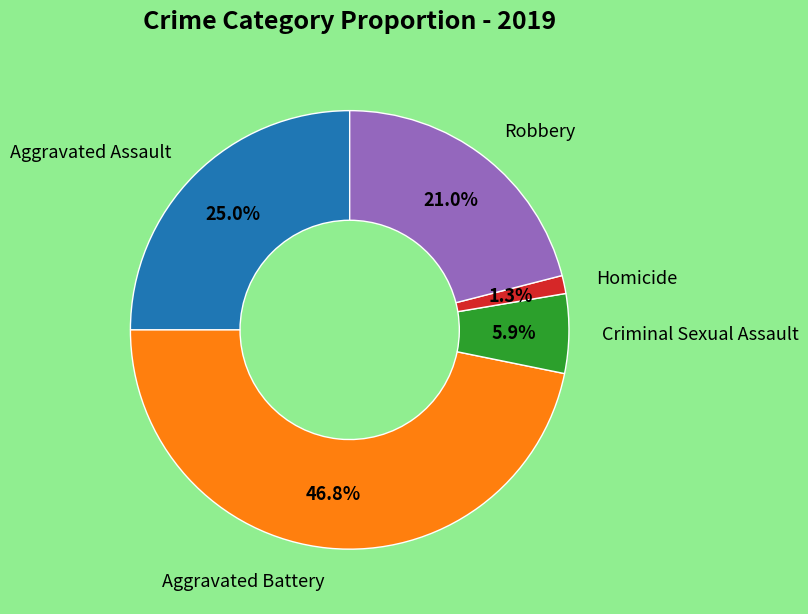

Is there any slice that represents more than half of the pie?

No